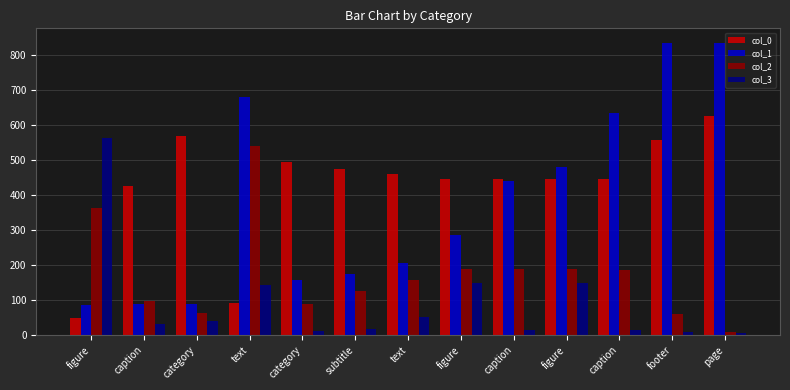

What is the difference between the col_3 values at caption and category?

4